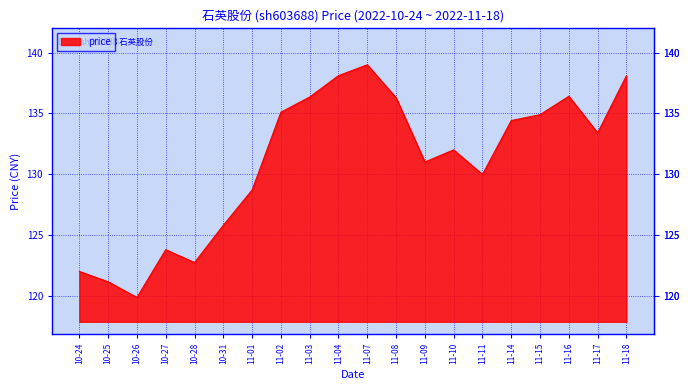

Does the chart have visible grid lines?

Yes